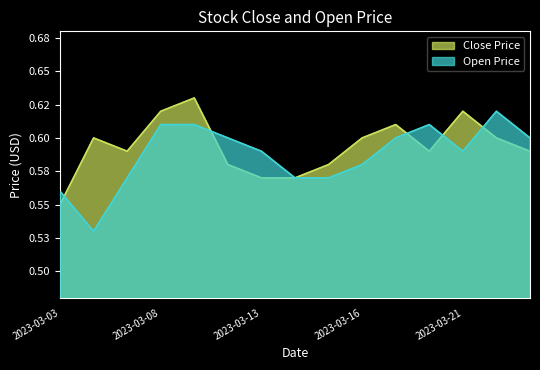

How many interior local valleys does the Close series have?

2